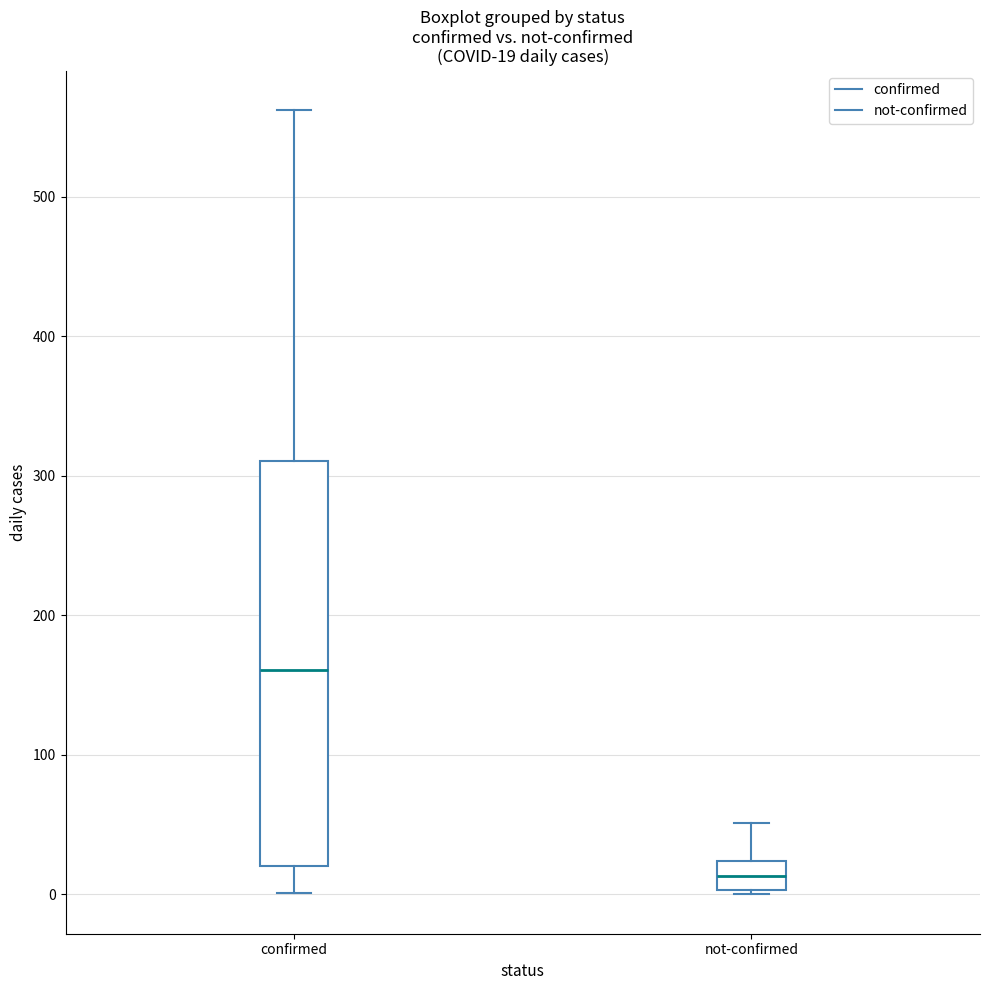

Which box has the lowest median line?

not-confirmed